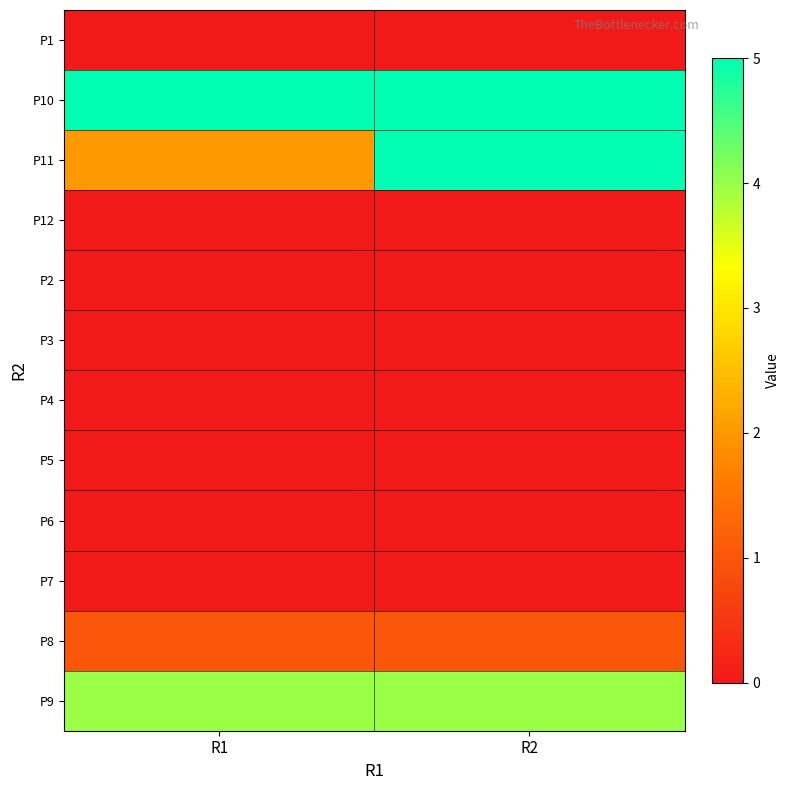

Reading left to right, extract all data points from this chart.

P1: R1=0	R2=0
P10: R1=5	R2=5
P11: R1=2	R2=5
P12: R1=0	R2=0
P2: R1=0	R2=0
P3: R1=0	R2=0
P4: R1=0	R2=0
P5: R1=0	R2=0
P6: R1=0	R2=0
P7: R1=0	R2=0
P8: R1=1	R2=1
P9: R1=4	R2=4